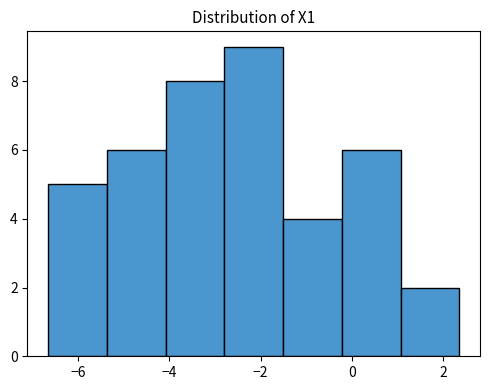

Reading left to right, list every bar in this chart as the range it spans on the x-axis followed by its height. Neither the bar edges nor the heights are printed on the chart, so give them approximately, as read against the axes.

-6.6 to -5.4: 5
-5.4 to -4.0: 6
-4.0 to -2.8: 8
-2.8 to -1.6: 9
-1.6 to -0.2: 4
-0.2 to 1.0: 6
1.0 to 2.4: 2